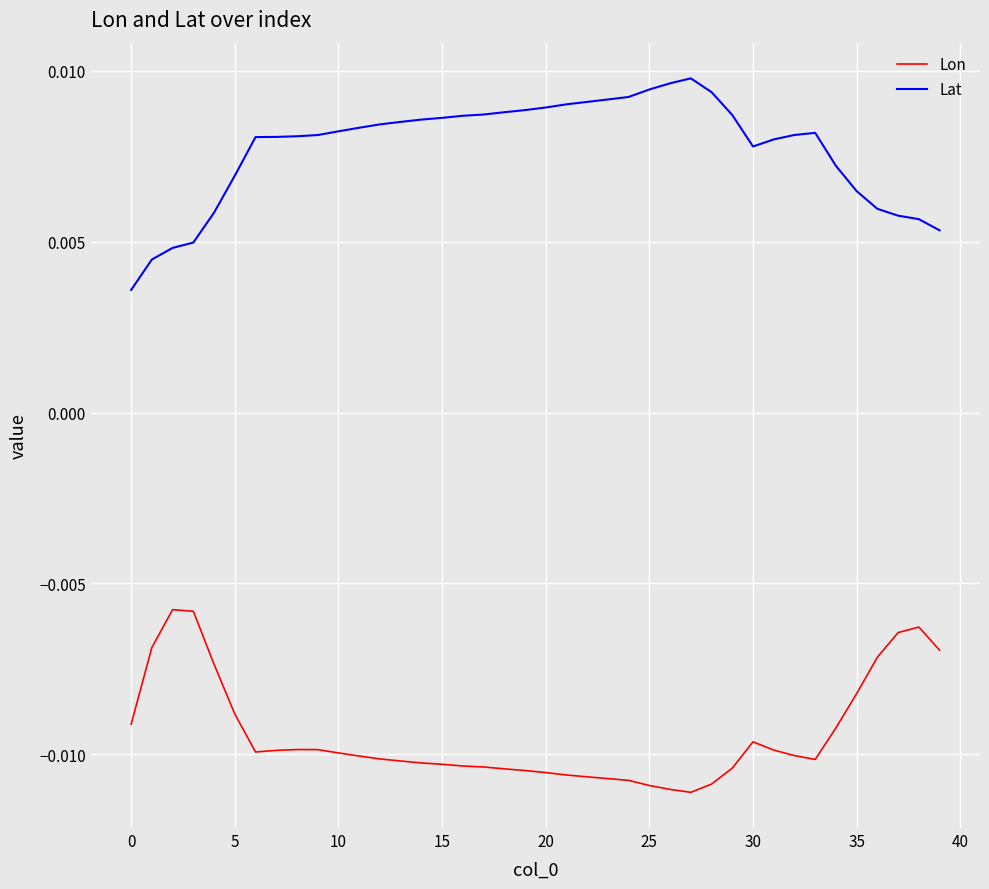

In Lat, how many points are lower than both neighbors (excluding endpoints)?

1